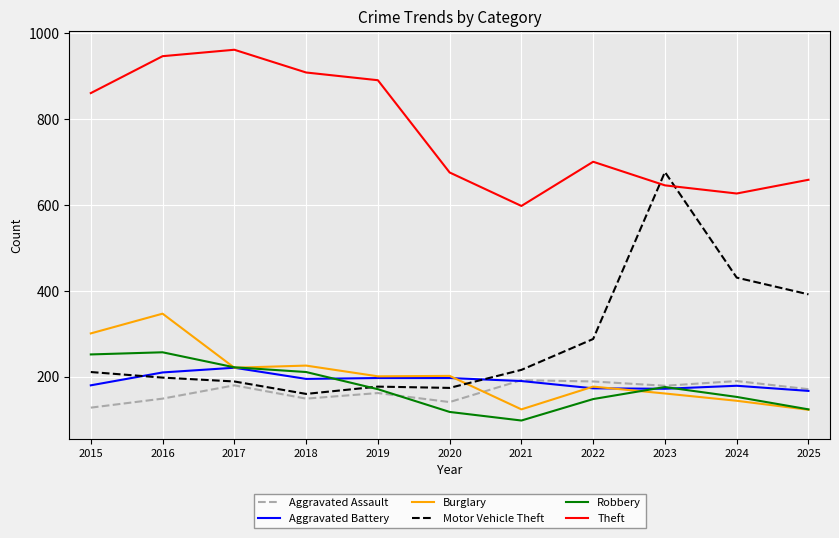

What is the sum of all Aggravated Assault values?

1830